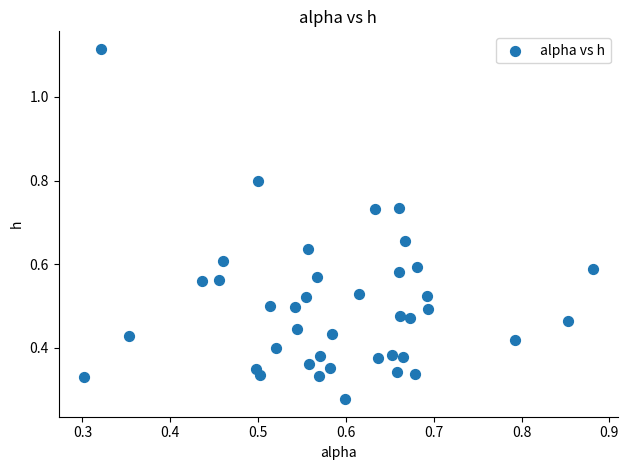

What is the range of Y values (max minus min)?

0.8